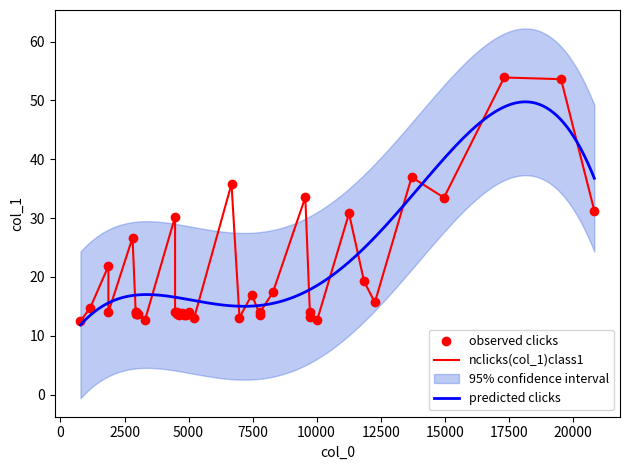

What is the maximum value for predicted clicks?

49.8